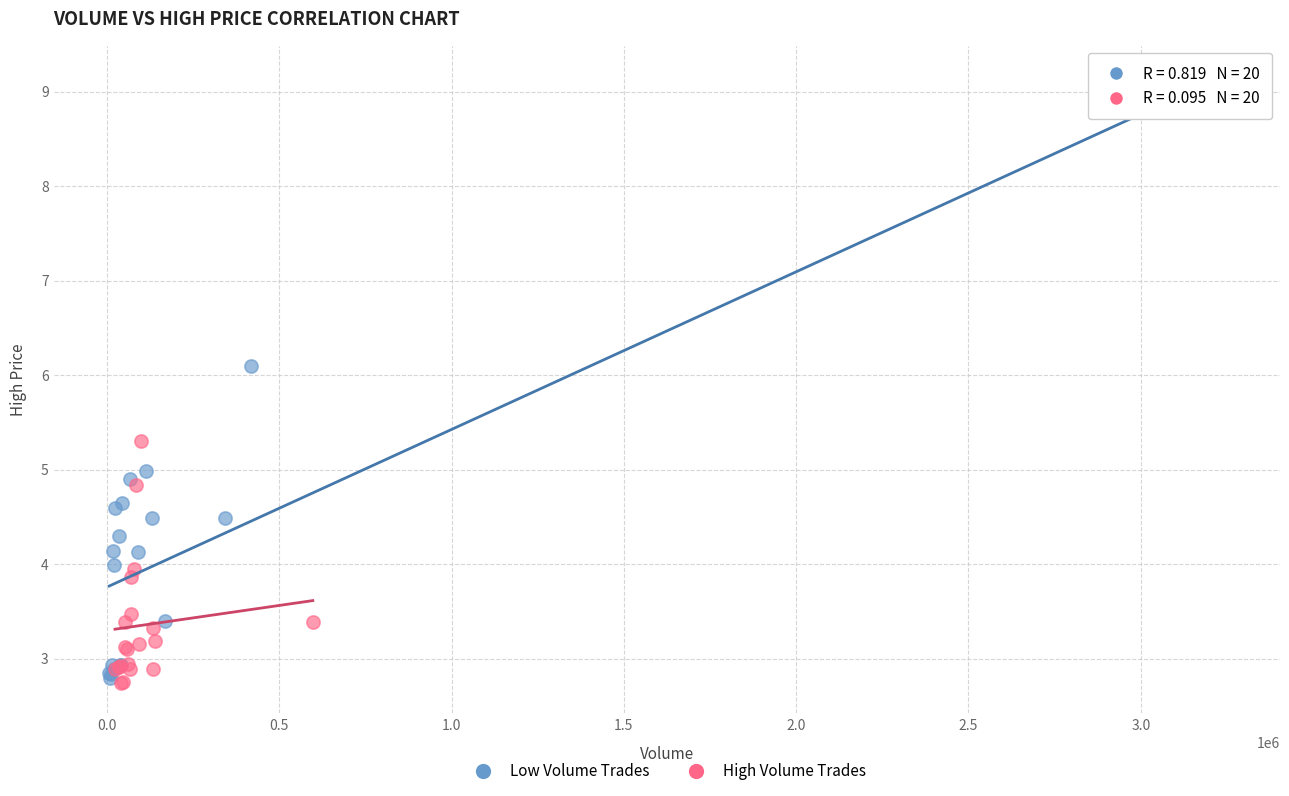

Which series reaches the maximum Y coordinate?

Low Volume Trades